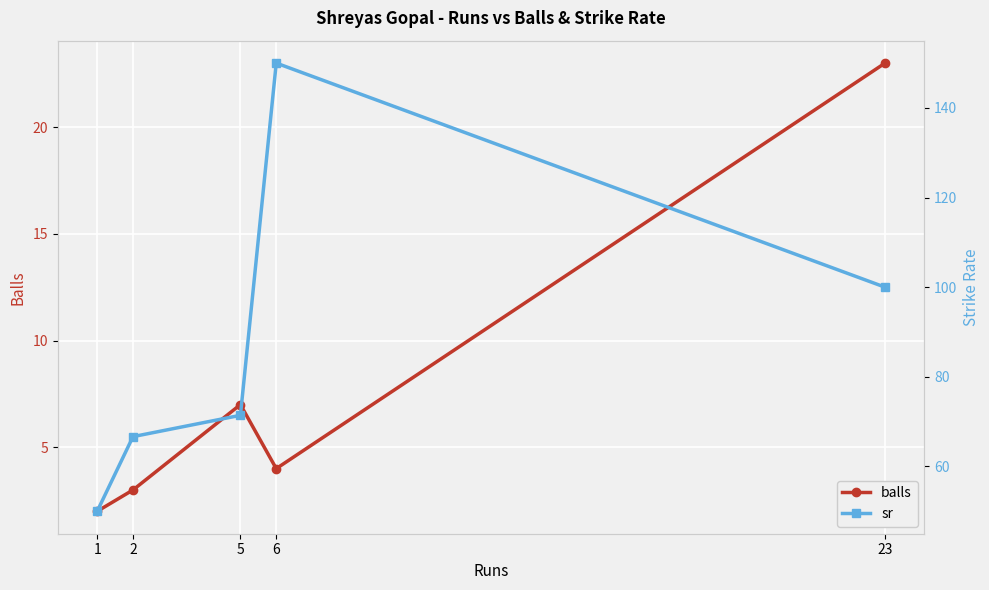

What is the spread (max minus min) of values at 1?

48.0